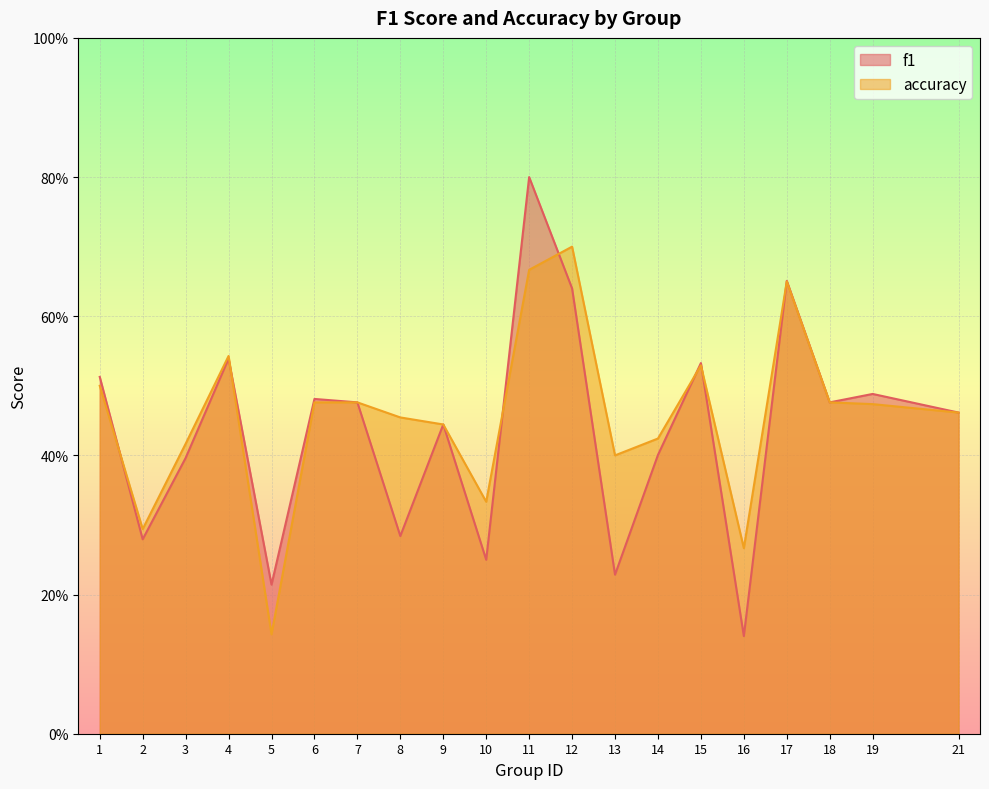

At which category is the sum across all series the highest?

11